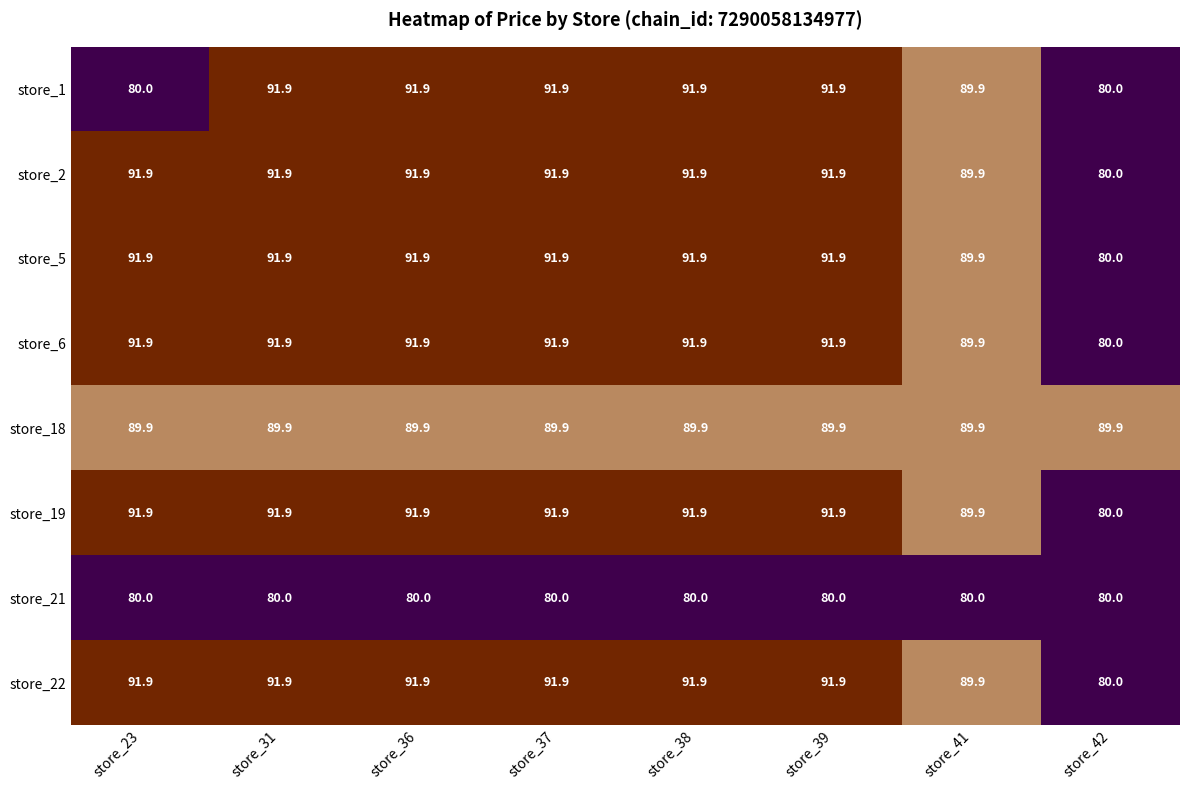

The store_18 series shows 142.1 at store_39. True or false?

False